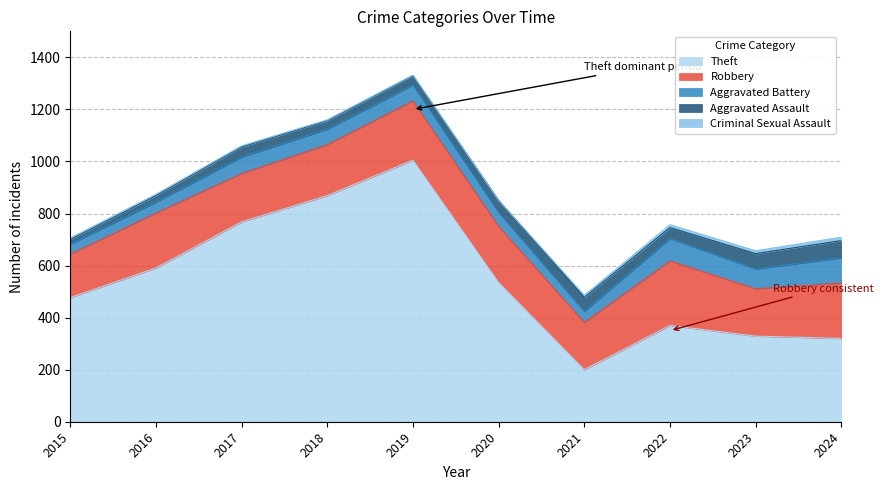

Which category has the highest value across all series?

2019